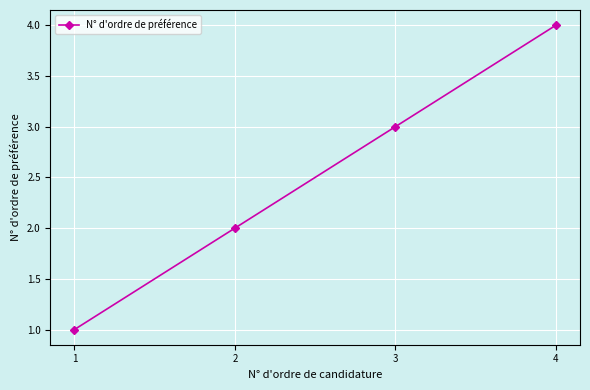

At which label is the value closest to 2?

2